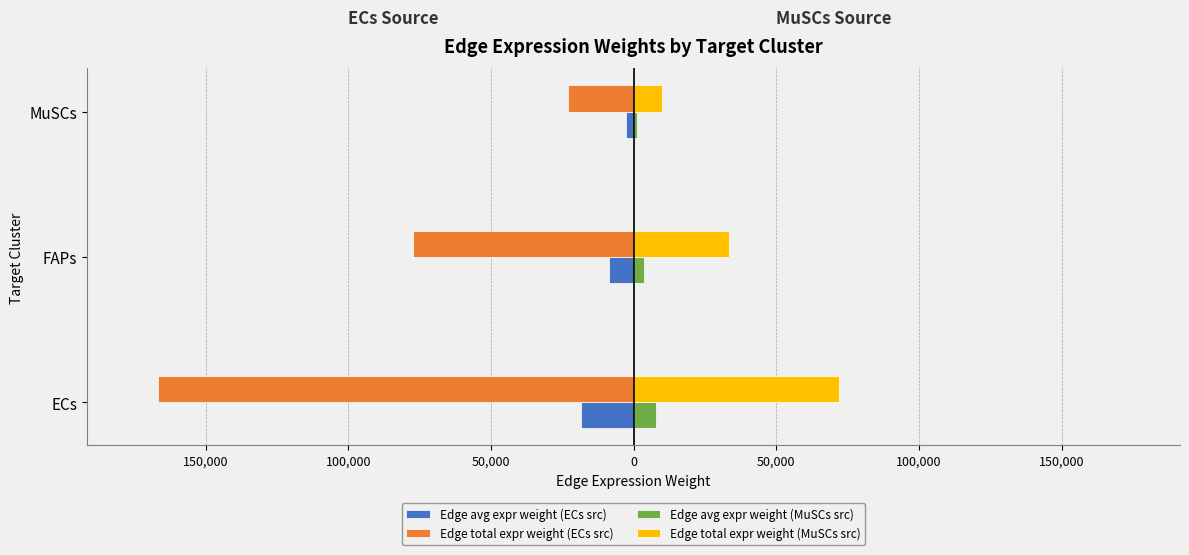

What are all the series names shown in the legend?

Edge avg expr weight (ECs src), Edge total expr weight (ECs src), Edge avg expr weight (MuSCs src), Edge total expr weight (MuSCs src)